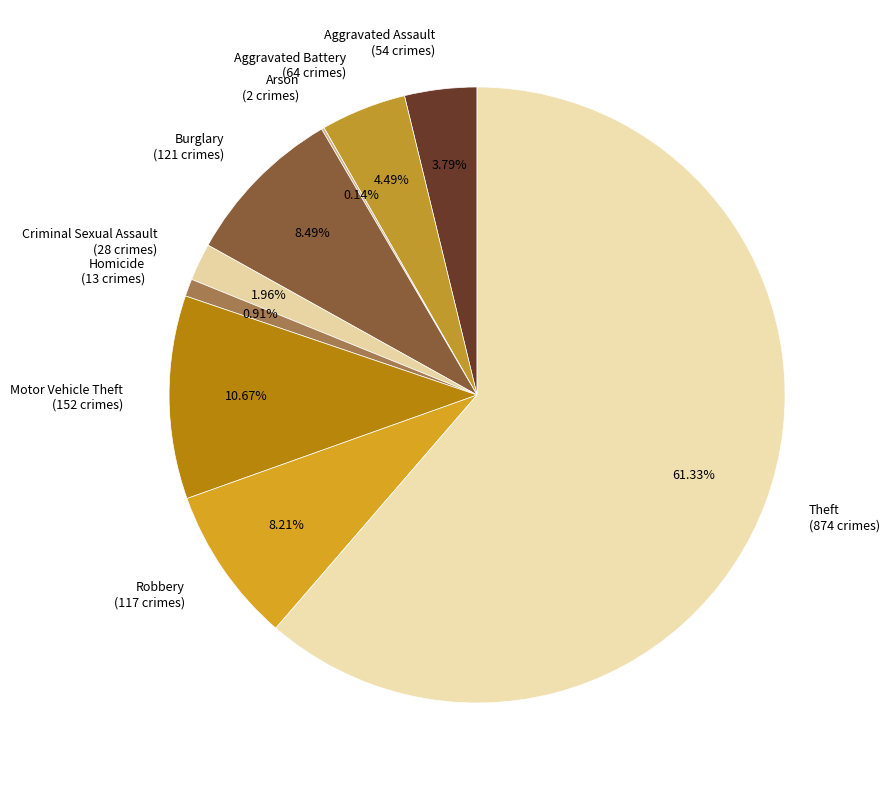

Does any single category account for the majority?

Yes